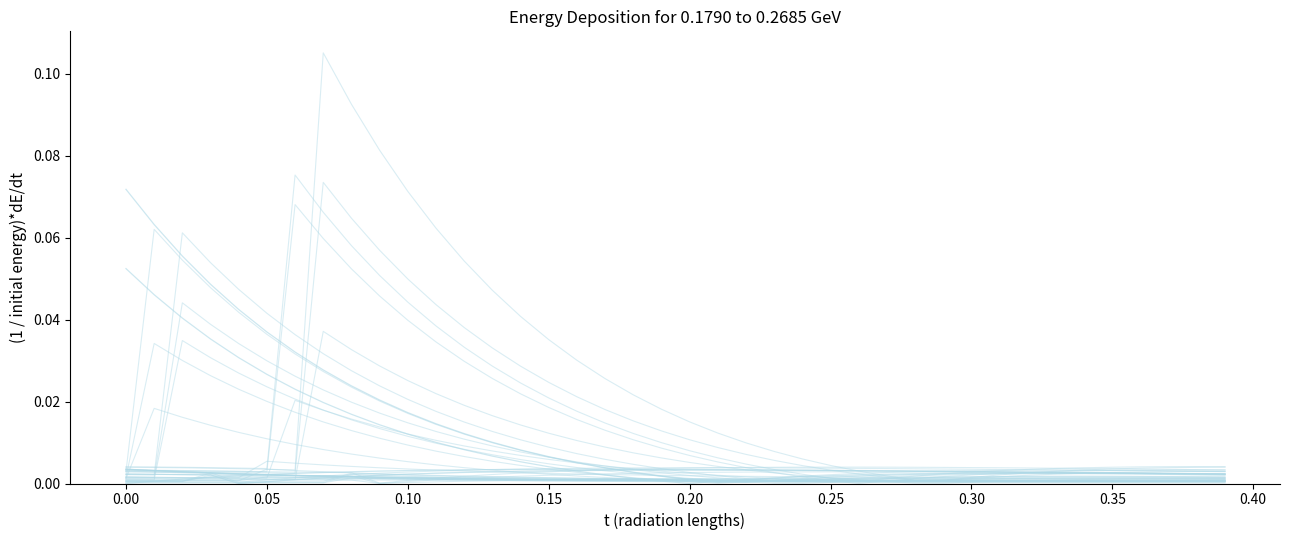

Does the chart display data point markers on the line(s)?

No